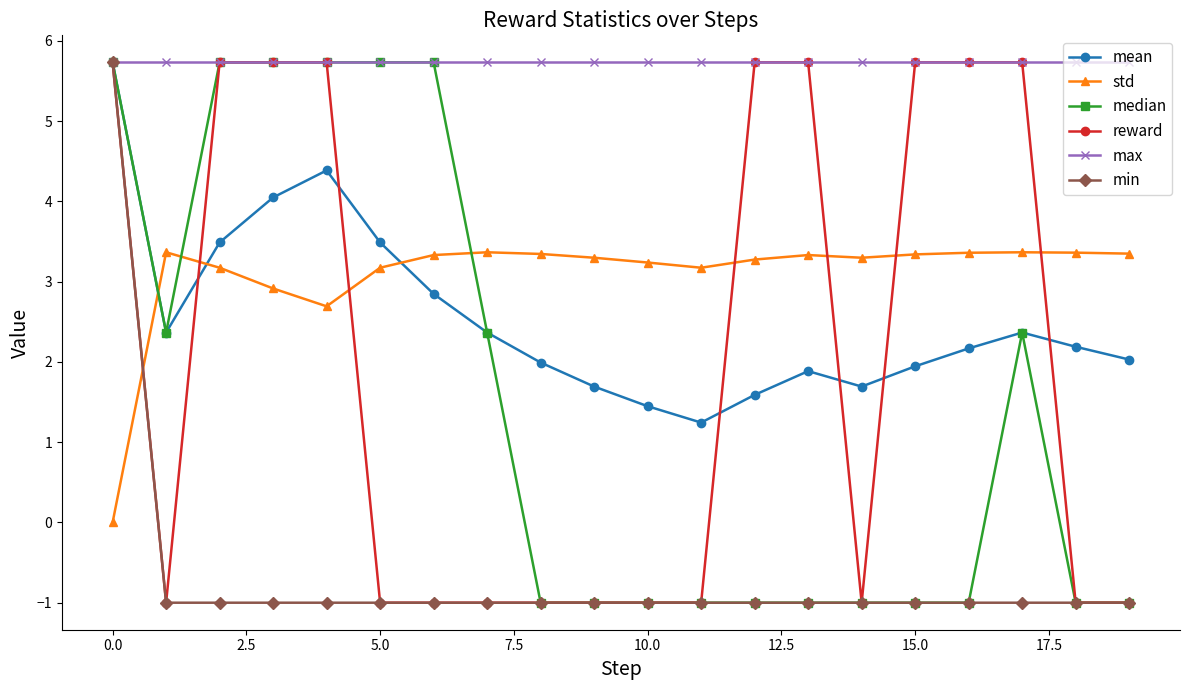

How many positive values does the min series have?

1